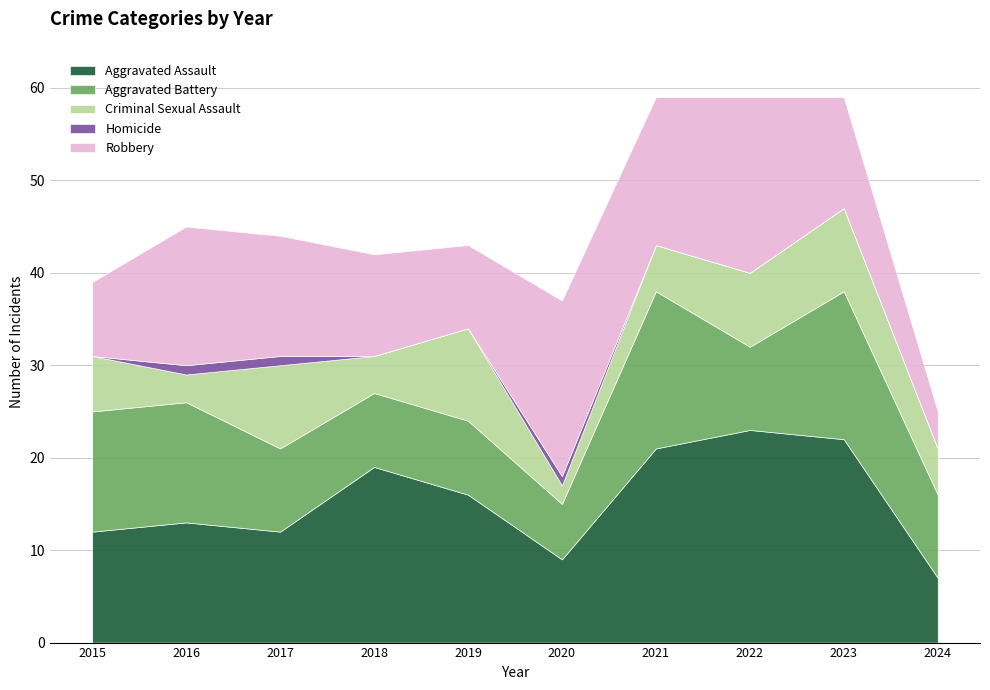

Does the chart display data point markers on the line(s)?

No